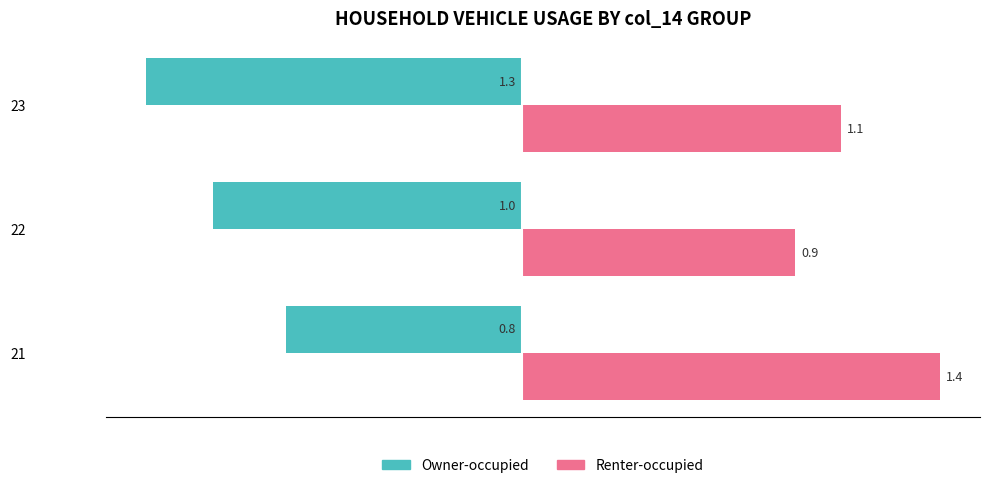

Between 22 and 23, which series saw the biggest shift?

Owner-occupied